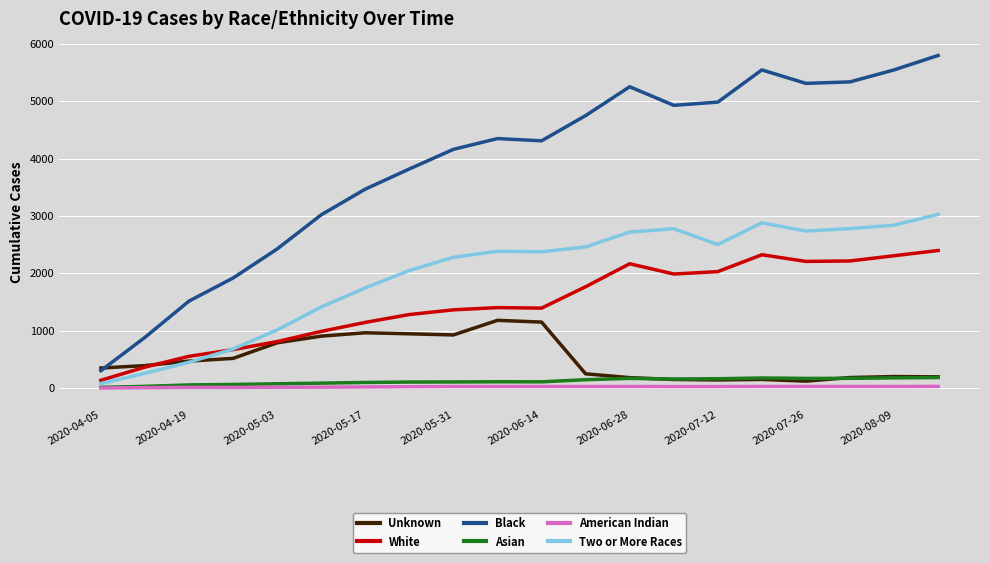

What is the highest value of the Unknown series?

1181